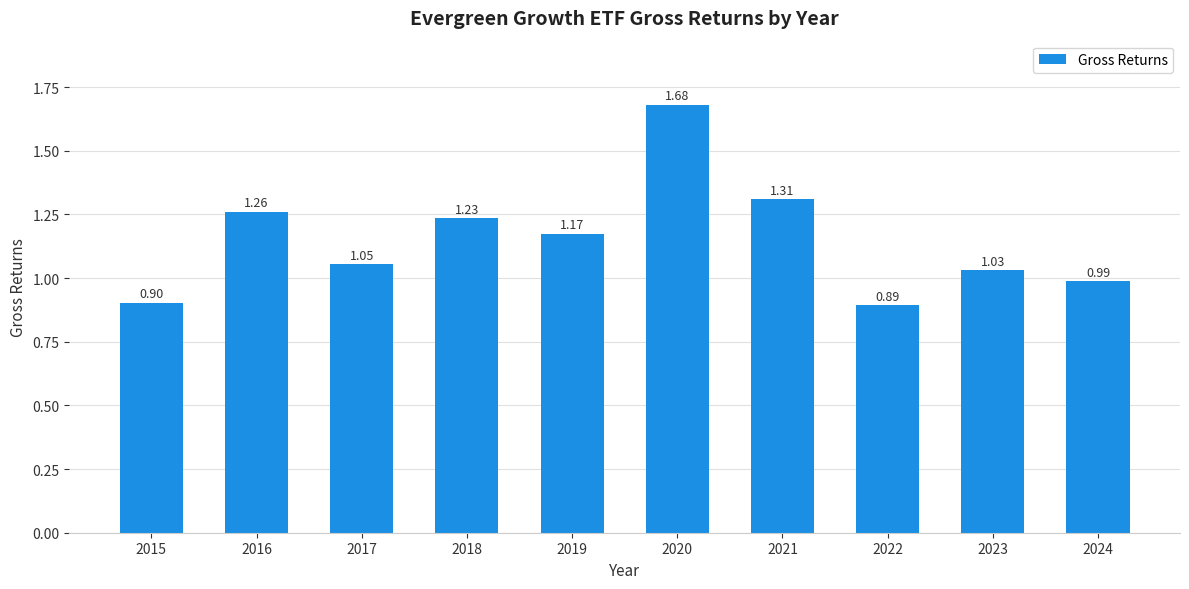

Rank the categories by value from highest to lowest.

2020, 2021, 2016, 2018, 2019, 2017, 2023, 2024, 2015, 2022